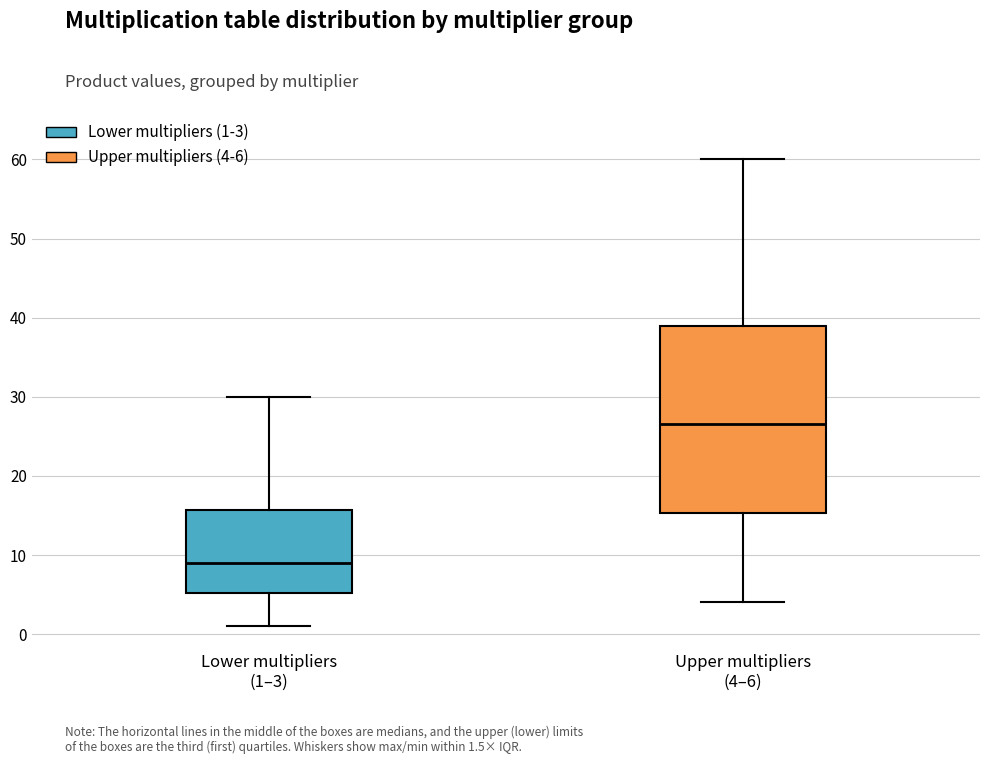

Which box is the tallest, from its lower edge to its upper edge?

Upper multipliers (4–6)